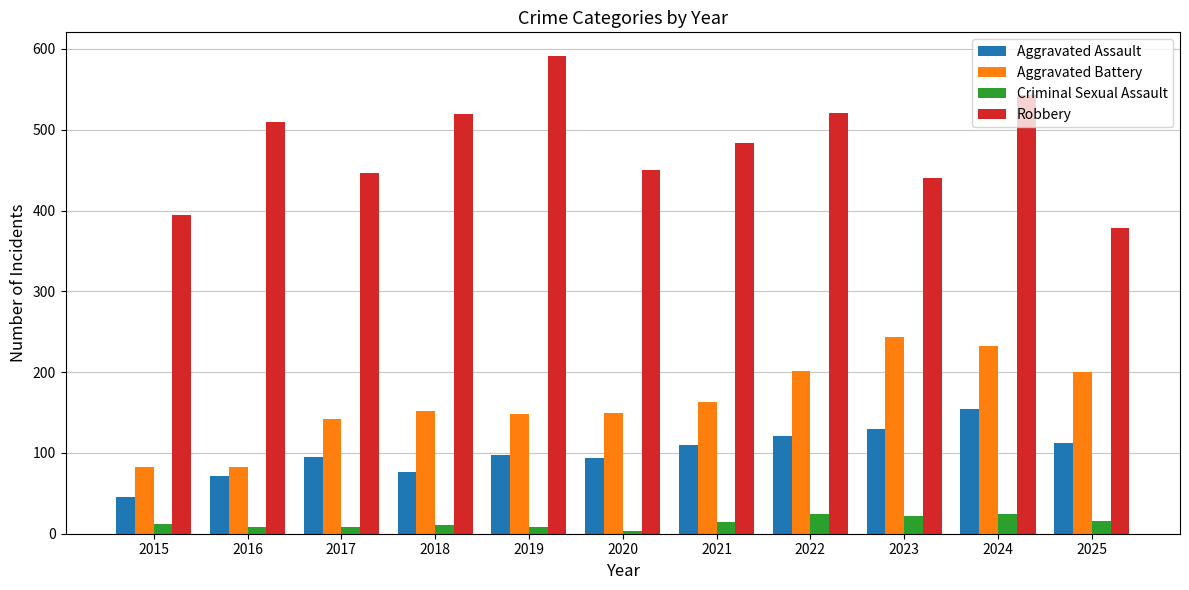

The value of Criminal Sexual Assault at 2017 is 8. True or false?

True